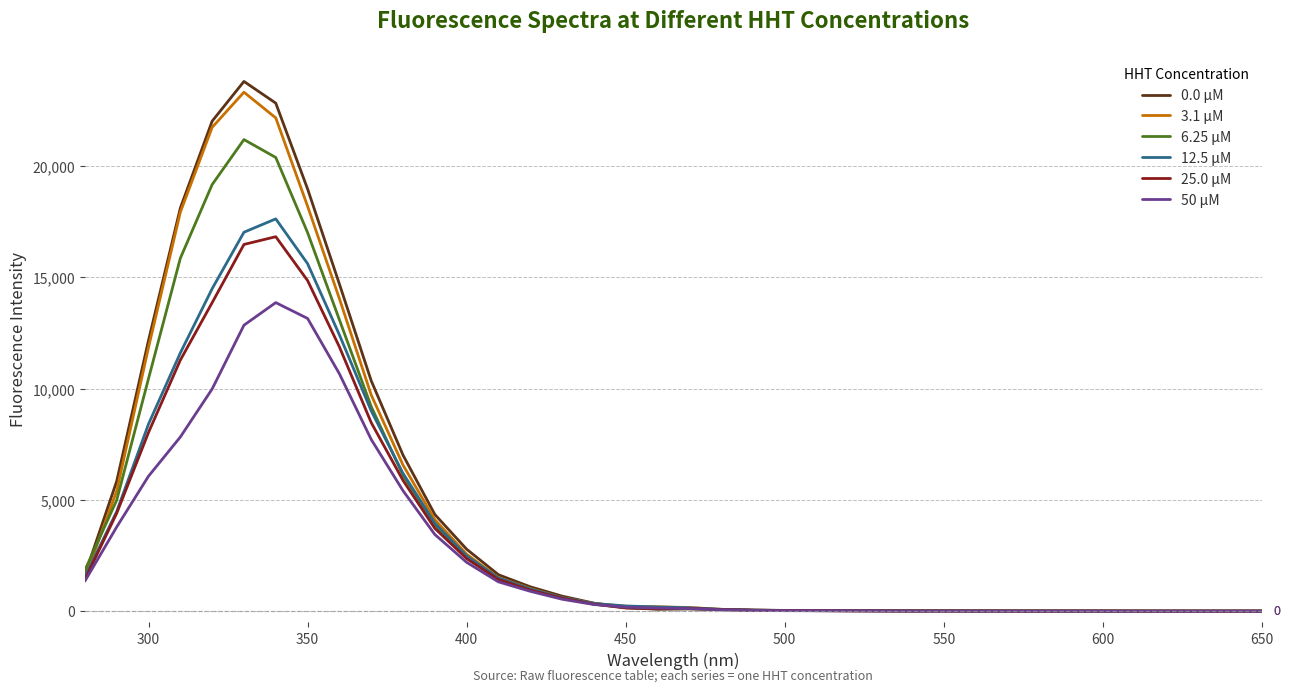

Which series has the largest range (max minus min)?

0.0 μM